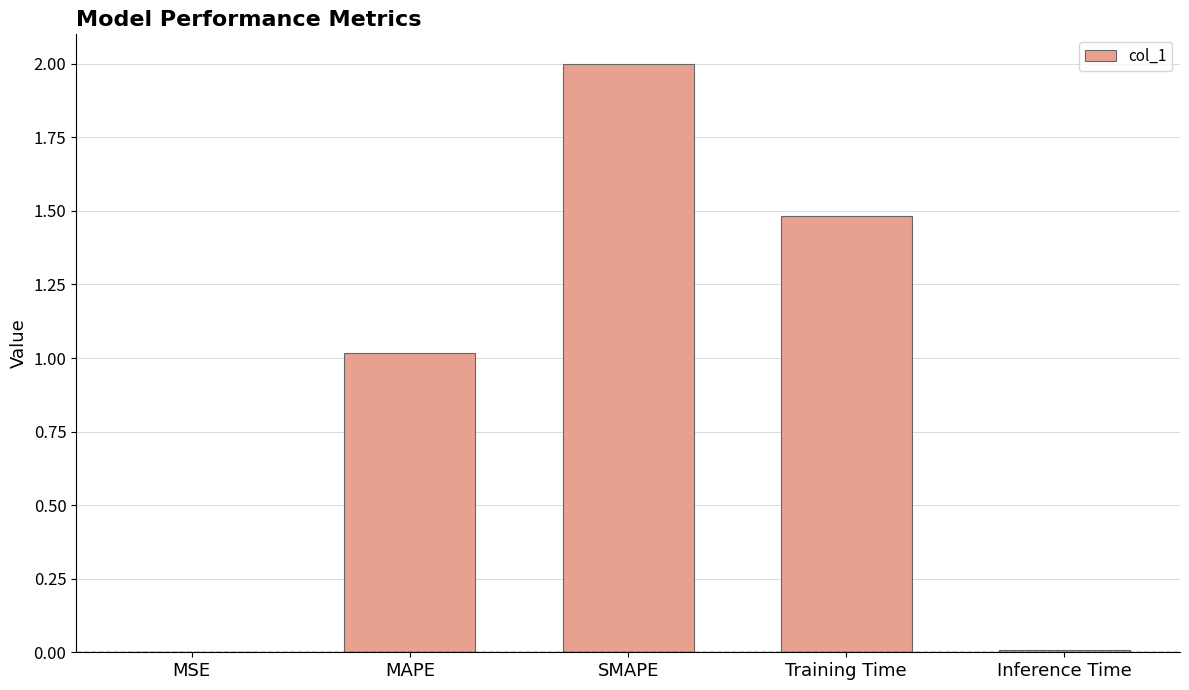

Are the bars horizontal?

No